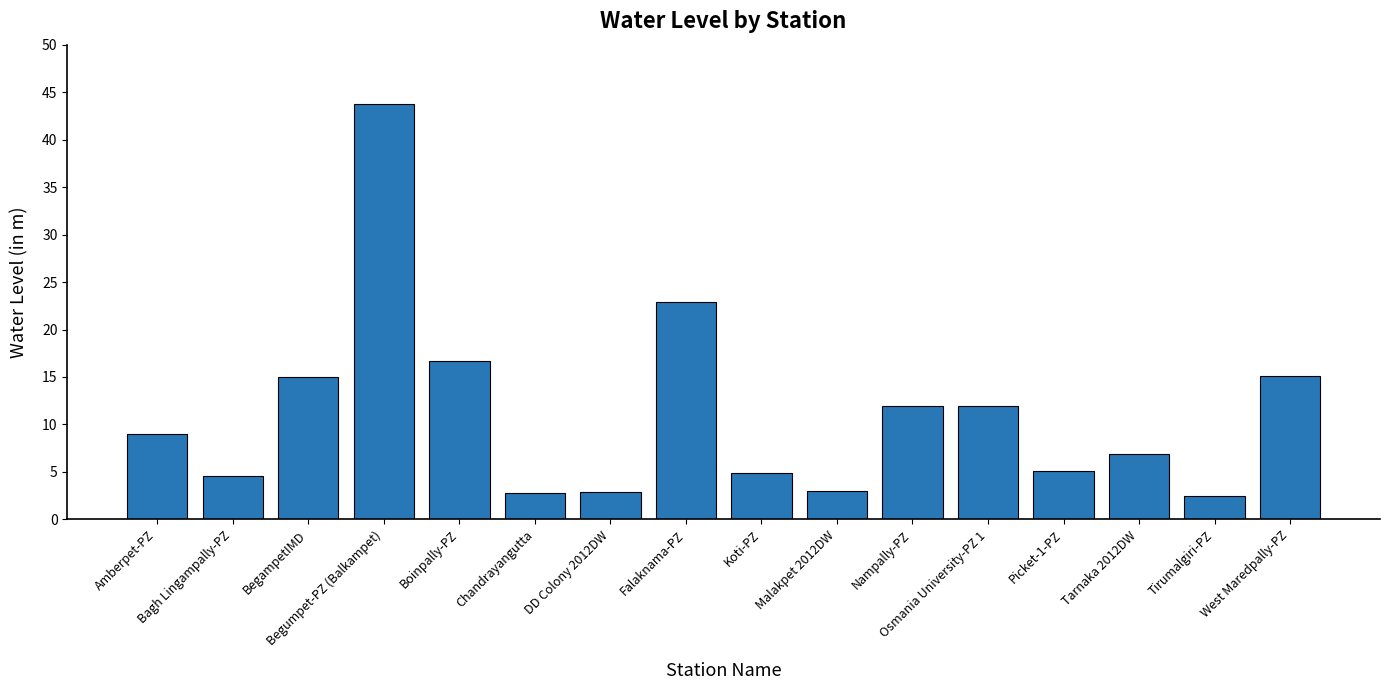

What is the smallest value displayed?

2.5